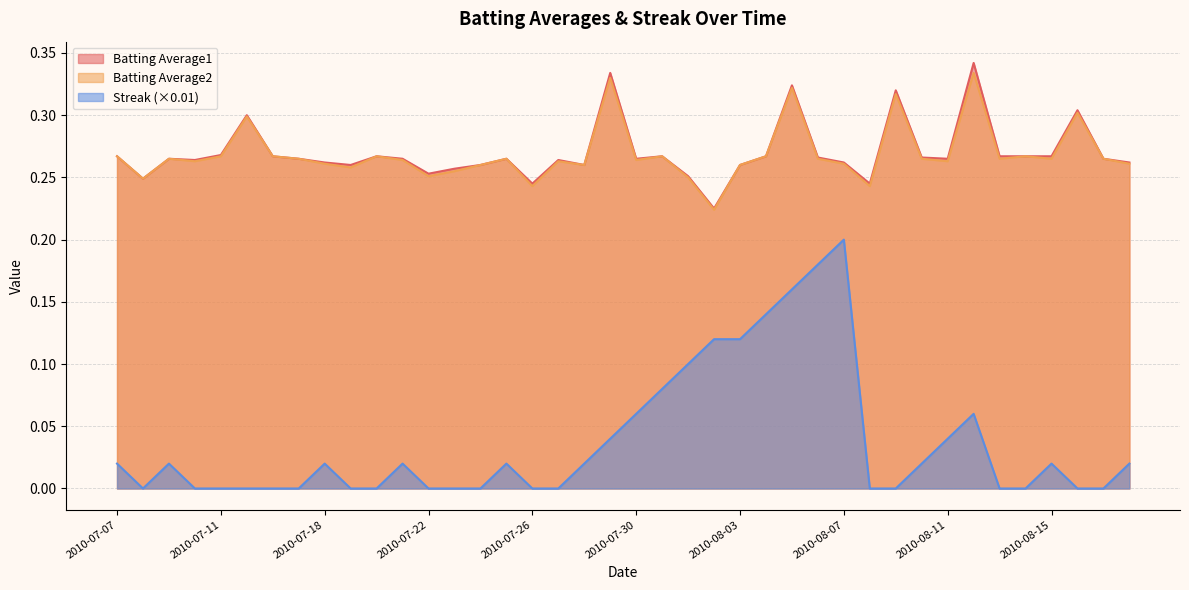

What is the total value across all series at 2010-07-10?

0.5